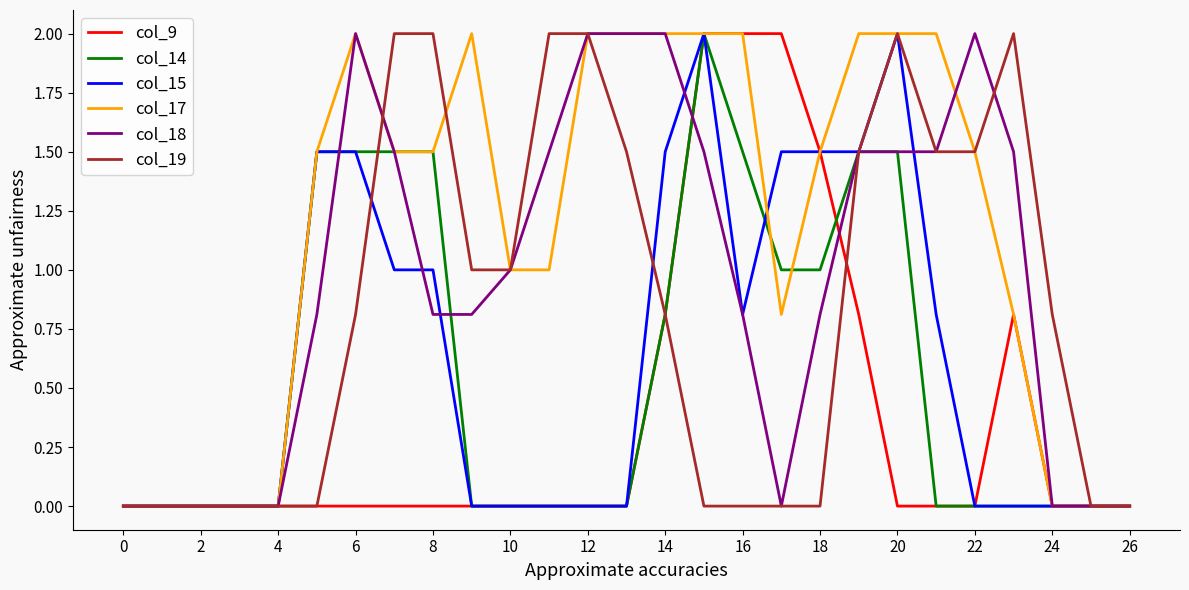

Reading right to left, transcribe all the data shown in this chart.

col_9: 0.0	0.0	0.0	0.8	0.0	0.0	0.0	0.8	1.5	2.0	2.0	2.0	0.8	0.0	0.0	0.0	0.0	0.0	0.0	0.0	0.0	0.0	0.0	0.0	0.0	0.0	0.0
col_14: 0.0	0.0	0.0	0.0	0.0	0.0	1.5	1.5	1.0	1.0	1.5	2.0	0.8	0.0	0.0	0.0	0.0	0.0	1.5	1.5	1.5	1.5	0.0	0.0	0.0	0.0	0.0
col_15: 0.0	0.0	0.0	0.0	0.0	0.8	2.0	1.5	1.5	1.5	0.8	2.0	1.5	0.0	0.0	0.0	0.0	0.0	1.0	1.0	1.5	1.5	0.0	0.0	0.0	0.0	0.0
col_17: 0.0	0.0	0.0	0.8	1.5	2.0	2.0	2.0	1.5	0.8	2.0	2.0	2.0	2.0	2.0	1.0	1.0	2.0	1.5	1.5	2.0	1.5	0.0	0.0	0.0	0.0	0.0
col_18: 0.0	0.0	0.0	1.5	2.0	1.5	1.5	1.5	0.8	0.0	0.8	1.5	2.0	2.0	2.0	1.5	1.0	0.8	0.8	1.5	2.0	0.8	0.0	0.0	0.0	0.0	0.0
col_19: 0.0	0.0	0.8	2.0	1.5	1.5	2.0	1.5	0.0	0.0	0.0	0.0	0.8	1.5	2.0	2.0	1.0	1.0	2.0	2.0	0.8	0.0	0.0	0.0	0.0	0.0	0.0